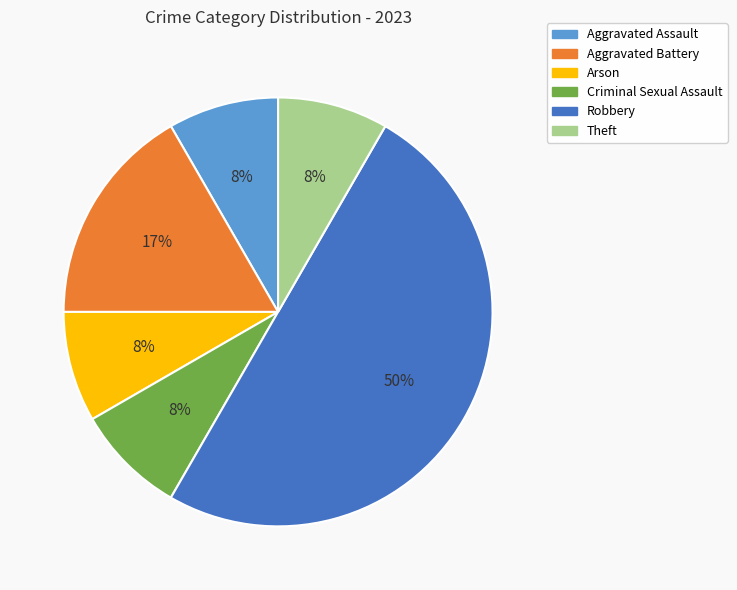

To the nearest percent, what percentage of the pie is Aggravated Battery?

17%